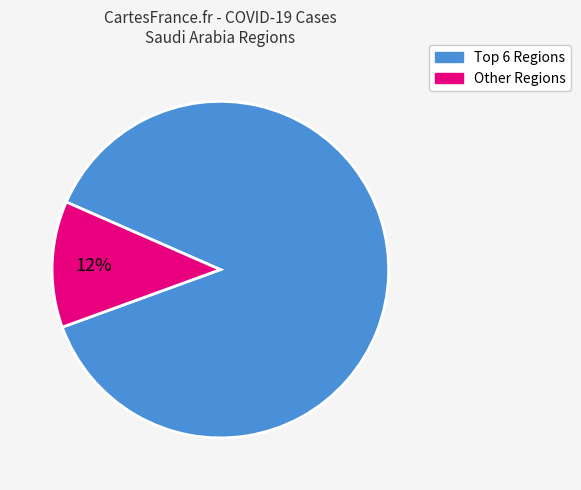

Is there any slice that represents more than half of the pie?

Yes